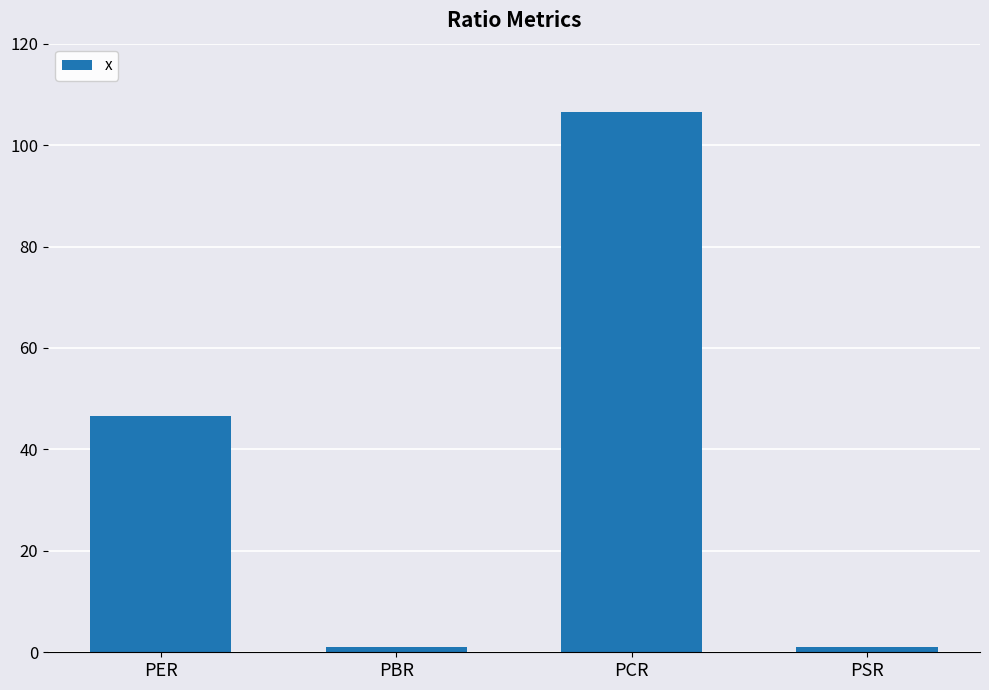

What is the sum of the values at PER and PBR?

47.6